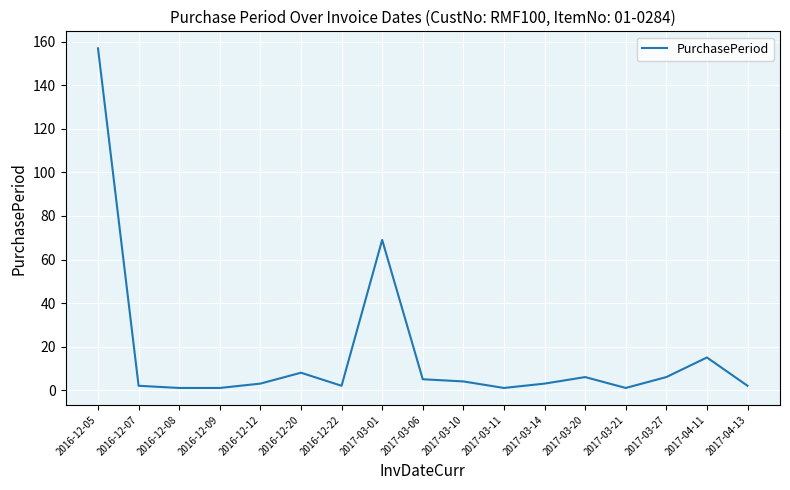

Between 2017-03-27 and 2017-03-01, which is larger?

2017-03-01